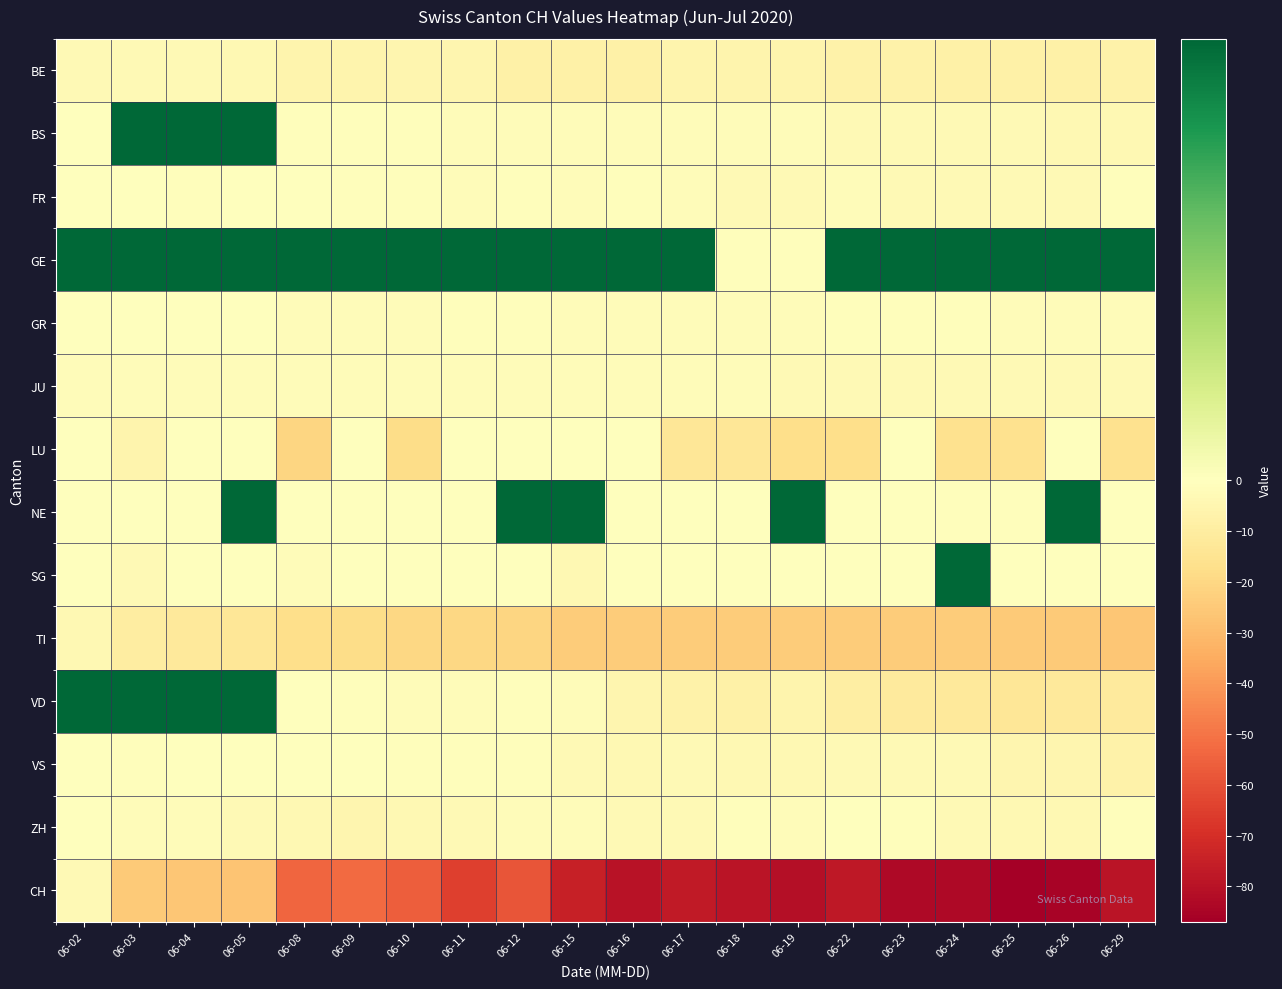

Between 06-23 and 06-05, which is larger?

06-05